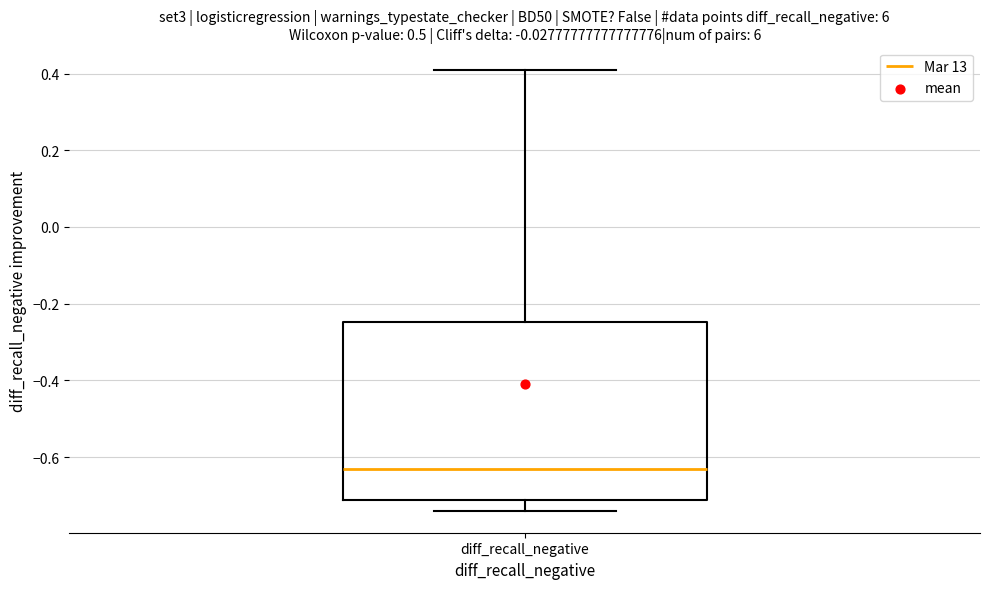

Where does the lower whisker of the box for diff_recall_negative end on the y-axis? The values are not printed on the chart, so give them approximately, as read against the axis.

-0.74